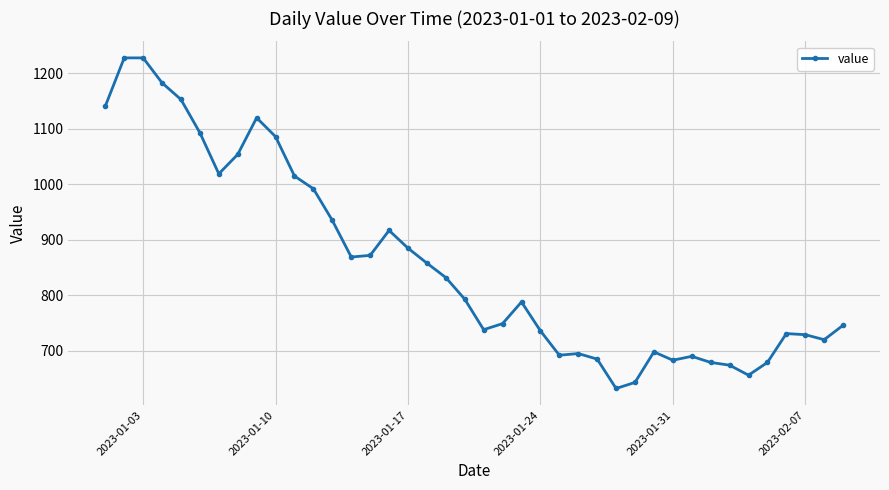

What is the value of the 40th point from the left?

746